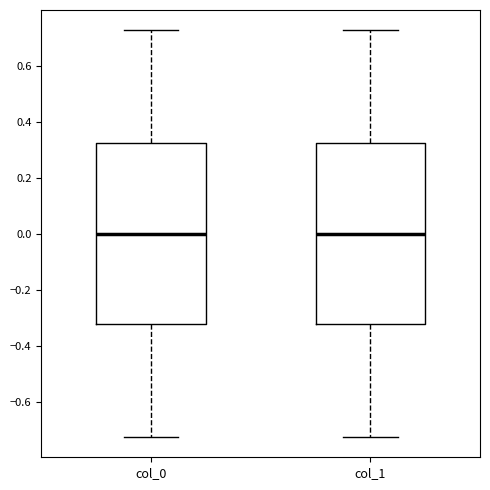

Reading left to right, read every box against the y-axis: the position of its median line, the range the box covers, and the ends of its whiskers. The values are not printed on the chart, so give them approximately, as read against the axis.

col_0: median 0.00, box -0.32 to 0.32, whiskers -0.72 to 0.72
col_1: median 0.00, box -0.32 to 0.32, whiskers -0.72 to 0.72